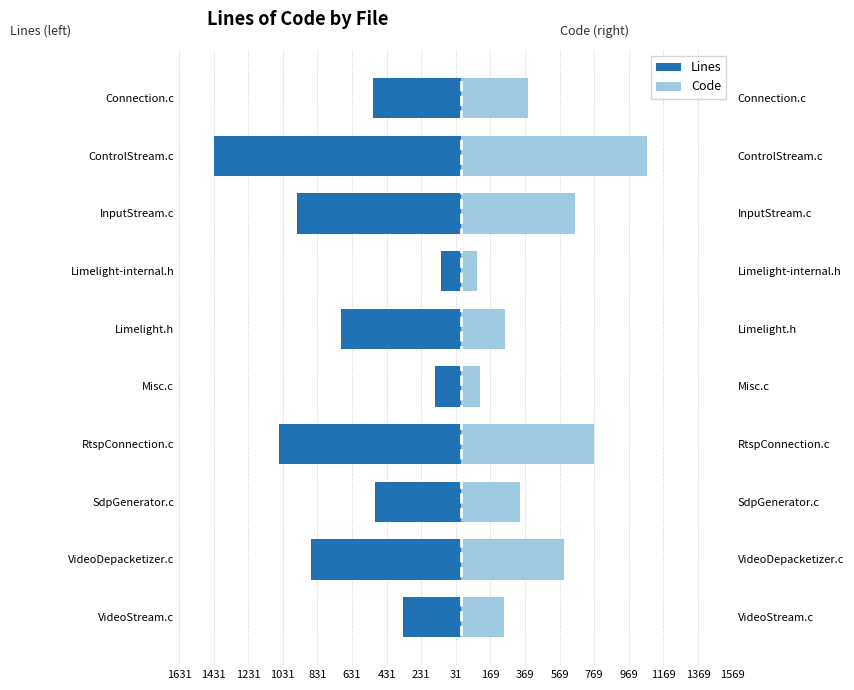

The value of Lines at VideoDepacketizer.c is -866. True or false?

True